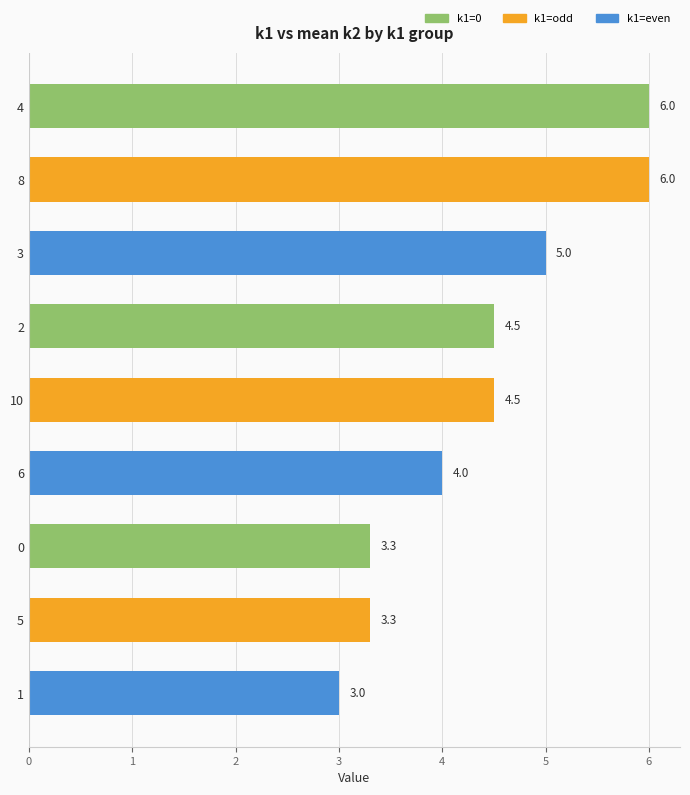

What is the sum of the values at 2 and 0?

7.8